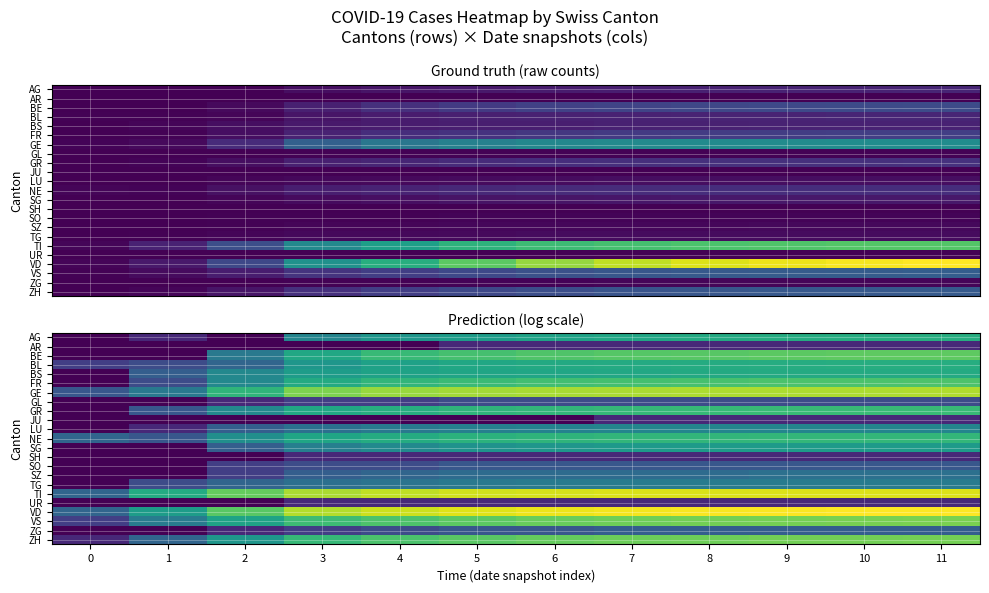

List the labels in order of SH value, largest first.

3, 4, 5, 6, 7, 8, 9, 10, 11, 0, 1, 2